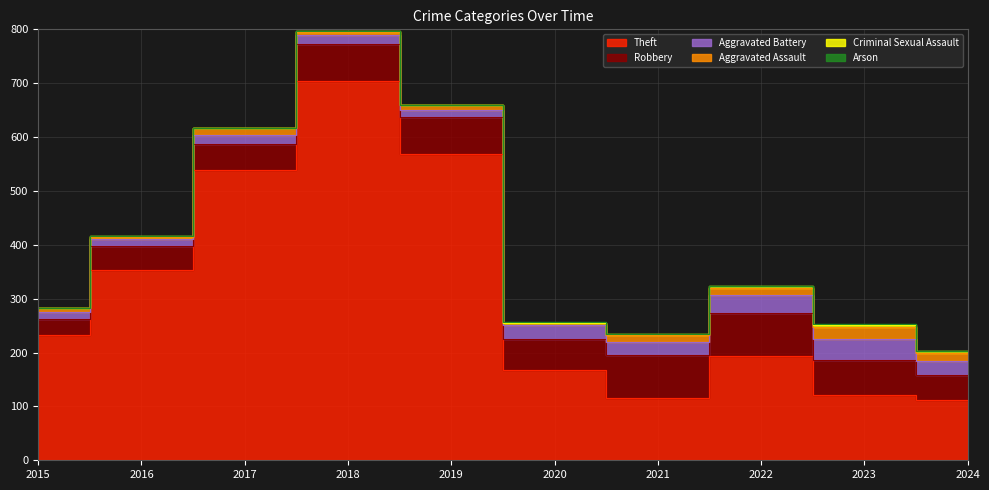

Is it true that Theft equals 383 at 2015?

False